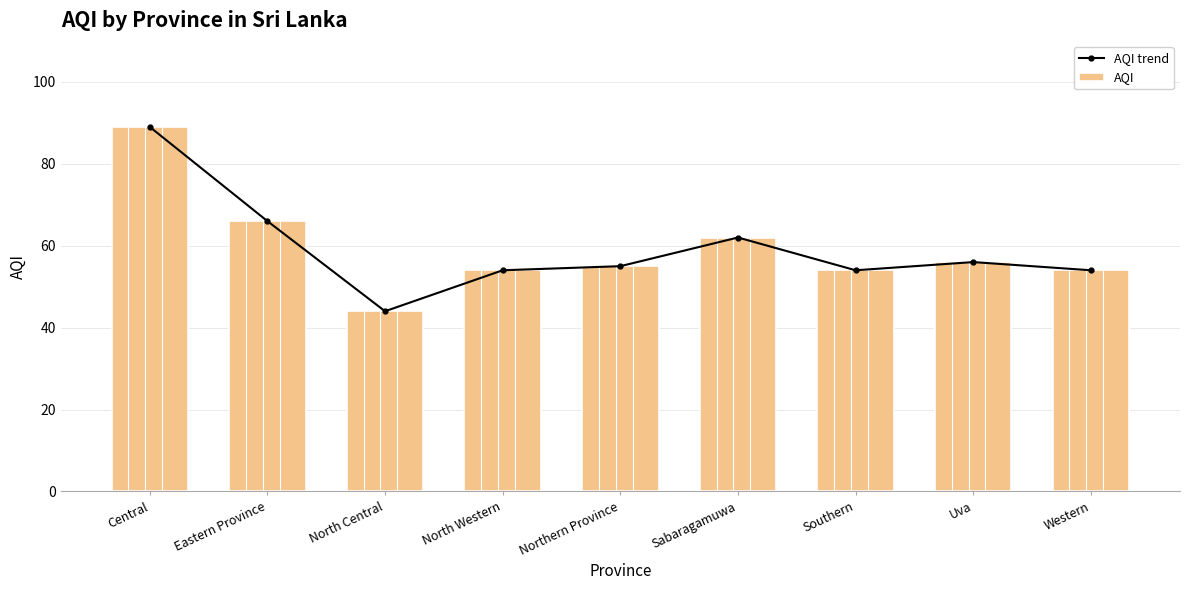

Which series has the largest total across all categories?

AQI trend